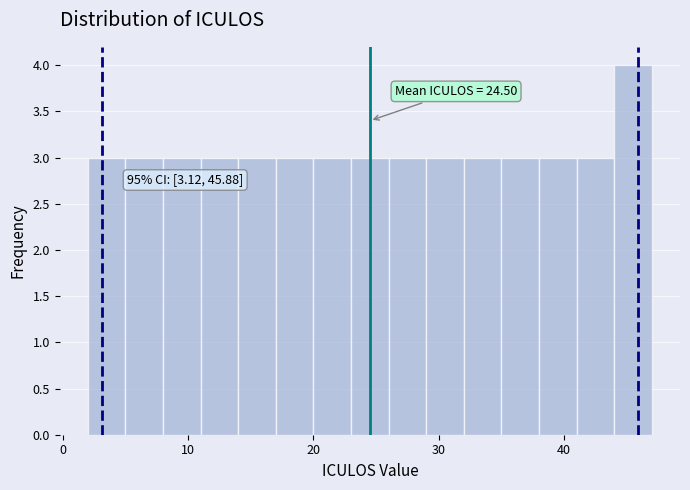

Around what value on the x-axis is the tallest bar? Give the approximate position of its centre, as read against the axis.

46